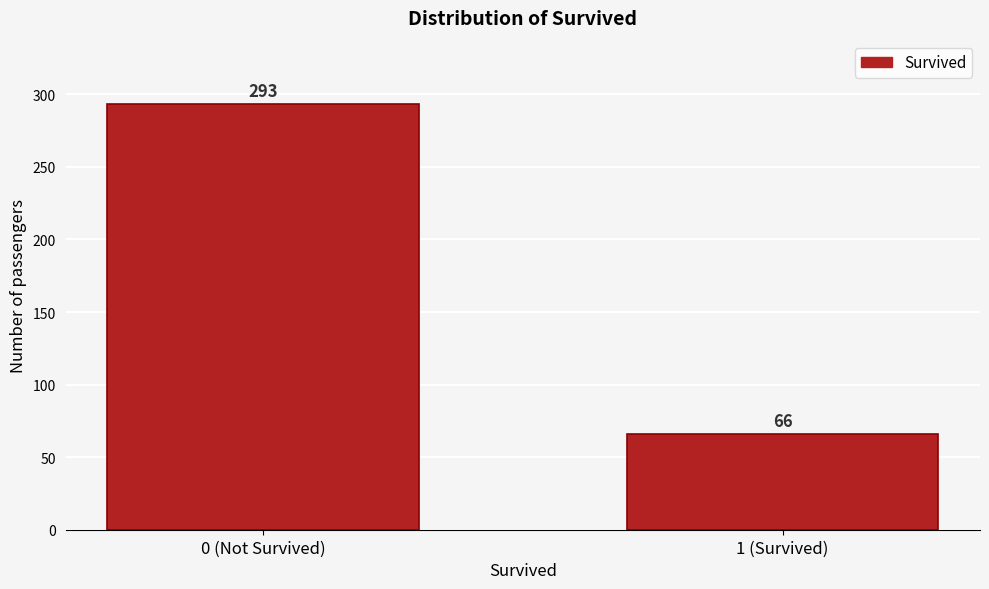

Reading left to right, extract all data points from this chart.

293	66